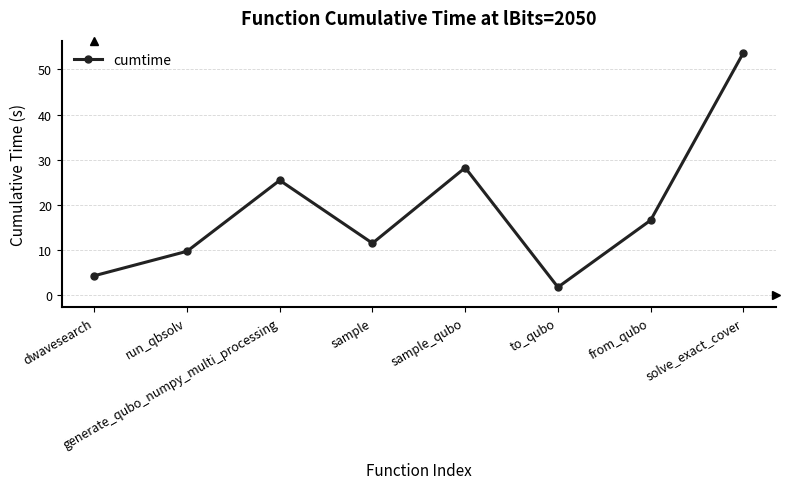

What is the label of the 7th point from the left?

from_qubo